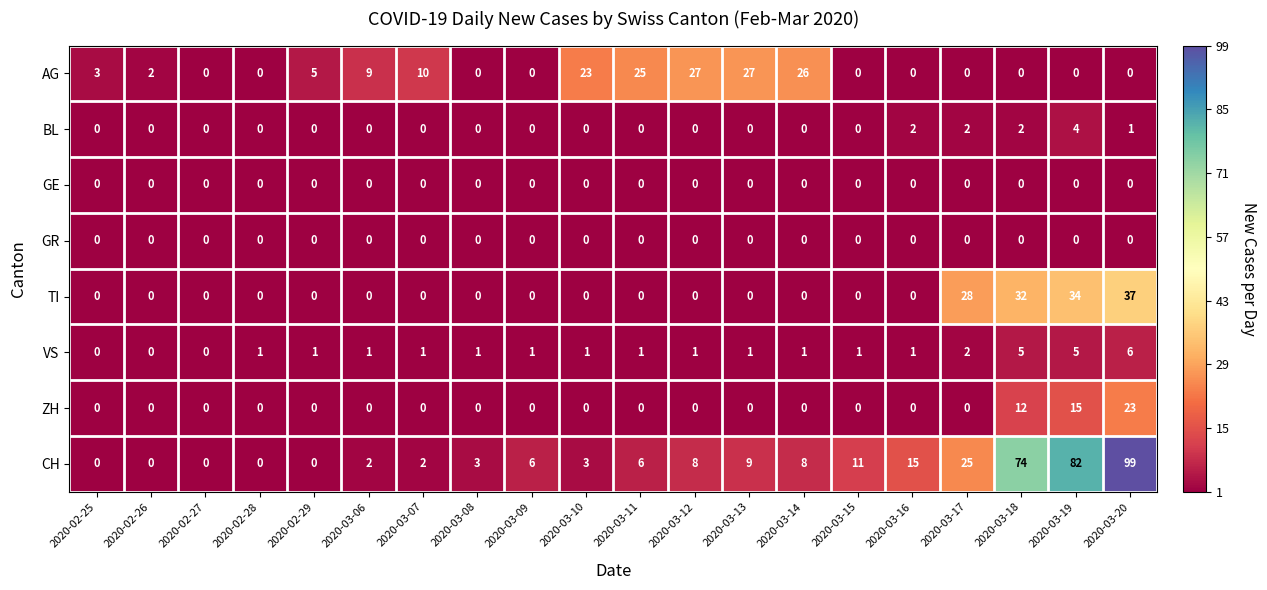

What is the total value across all series at 2020-03-06?

12